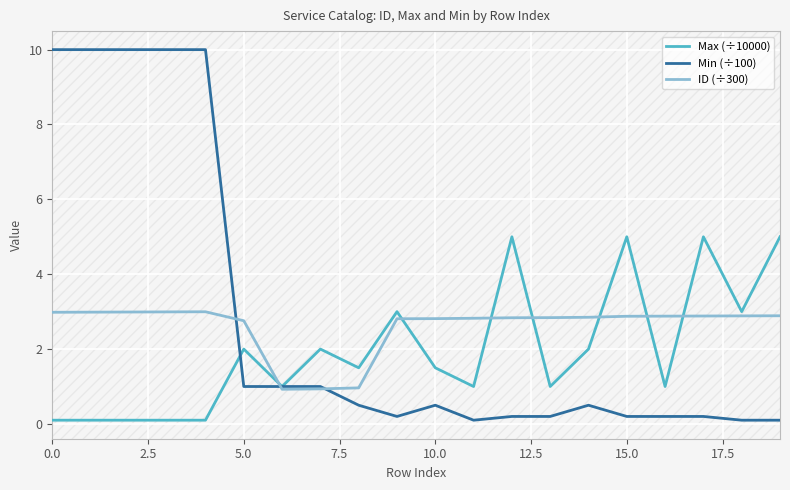

List the series in order of their peak value, highest first.

Min (÷100), Max (÷10000), ID (÷300)